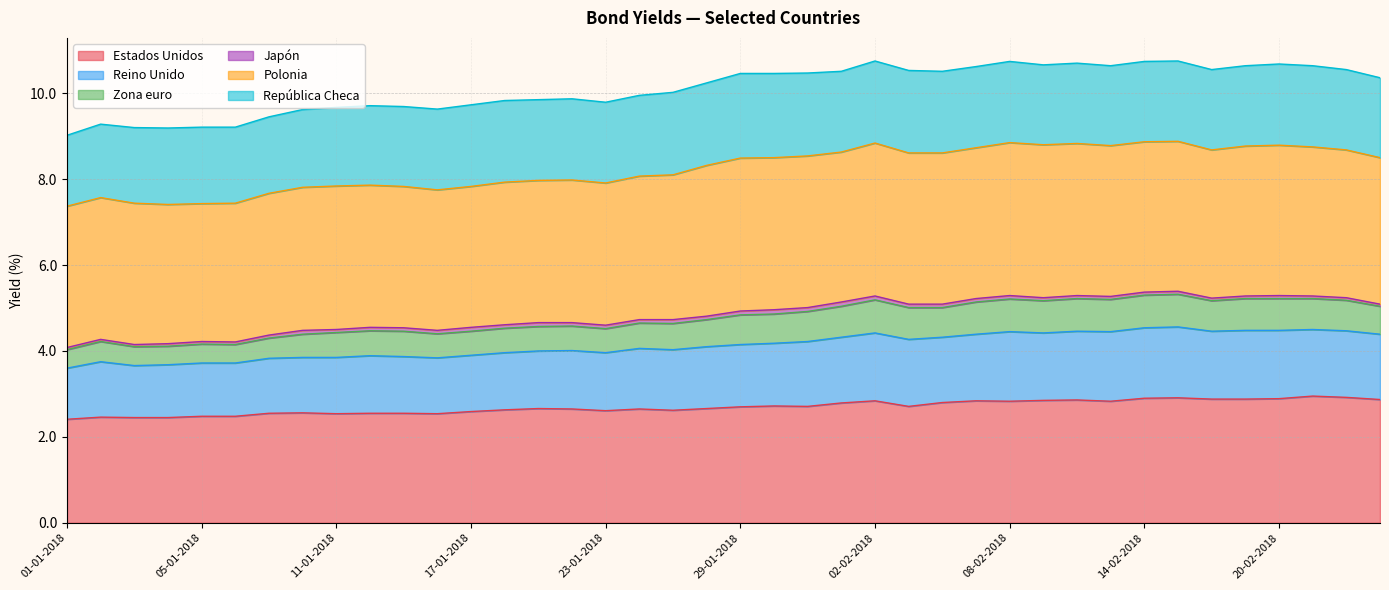

Is it true that Estados Unidos equals 2.4 at 01-01-2018?

True